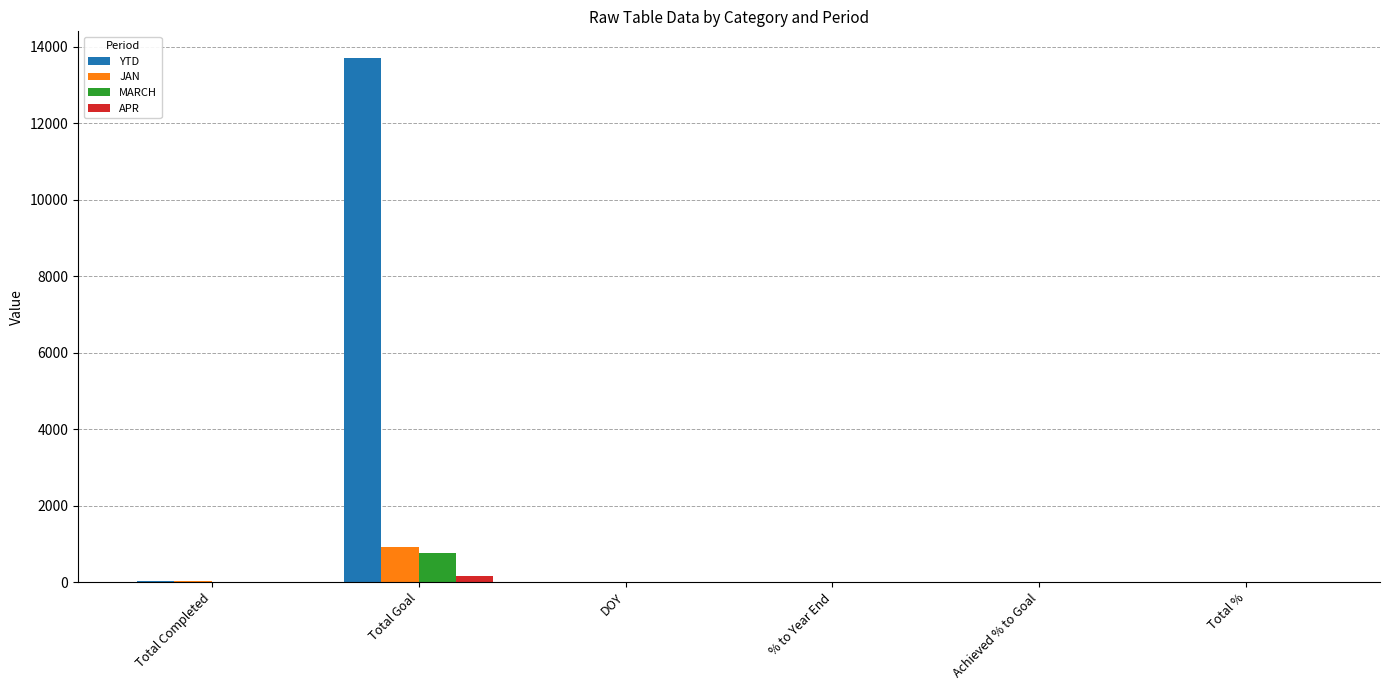

At which category is the sum across all series the highest?

Total Goal